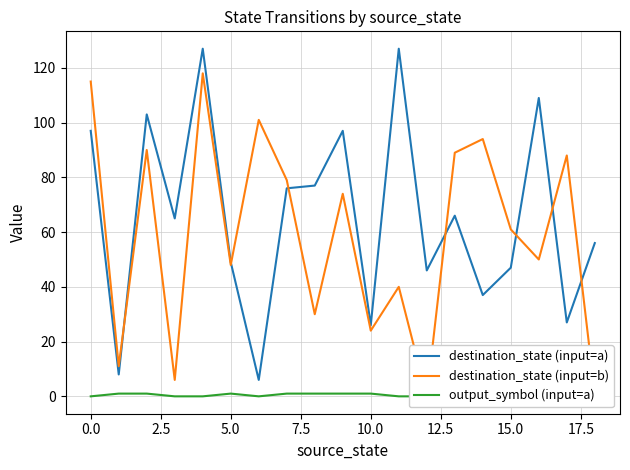

What is the value of the destination_state (input=b) point at the 19th from the left?

1